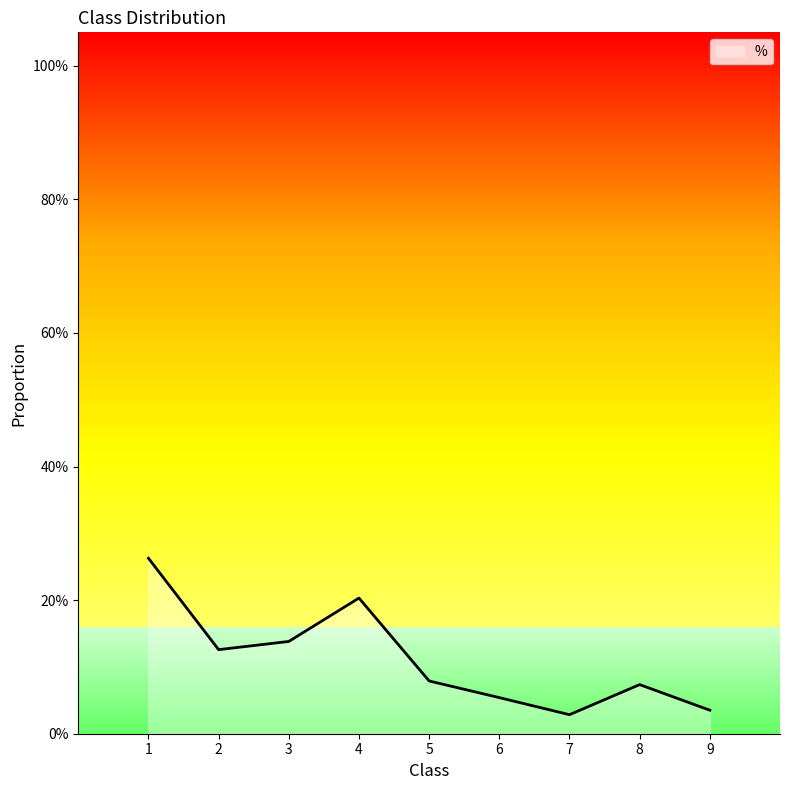

What is the change in value from 1 to 2?

-0.1